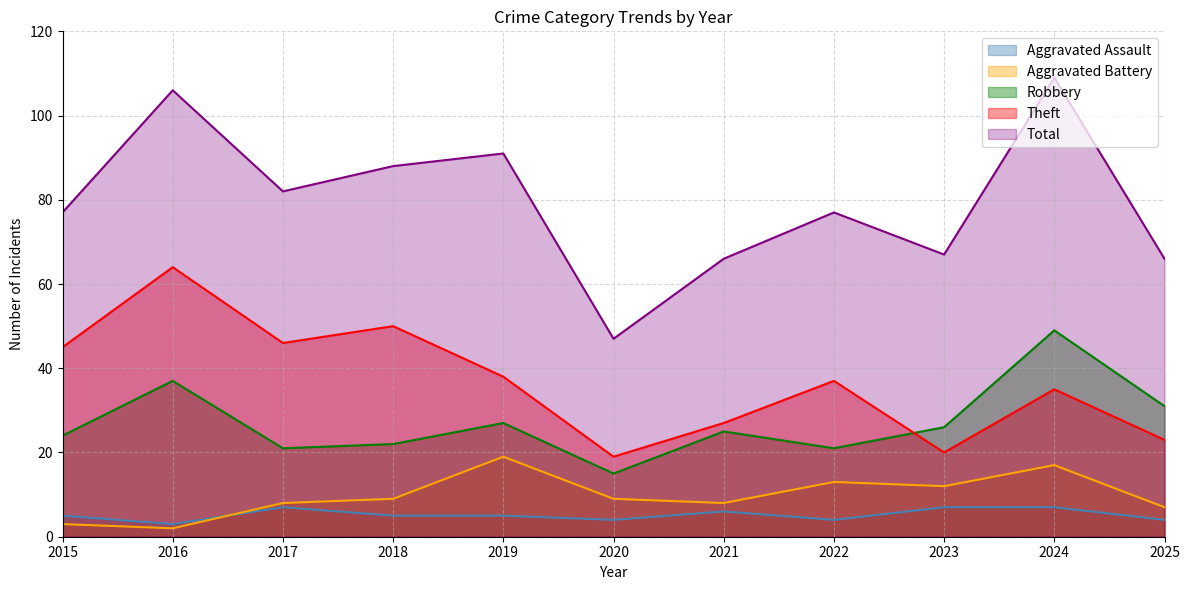

What is the smallest value displayed?

2